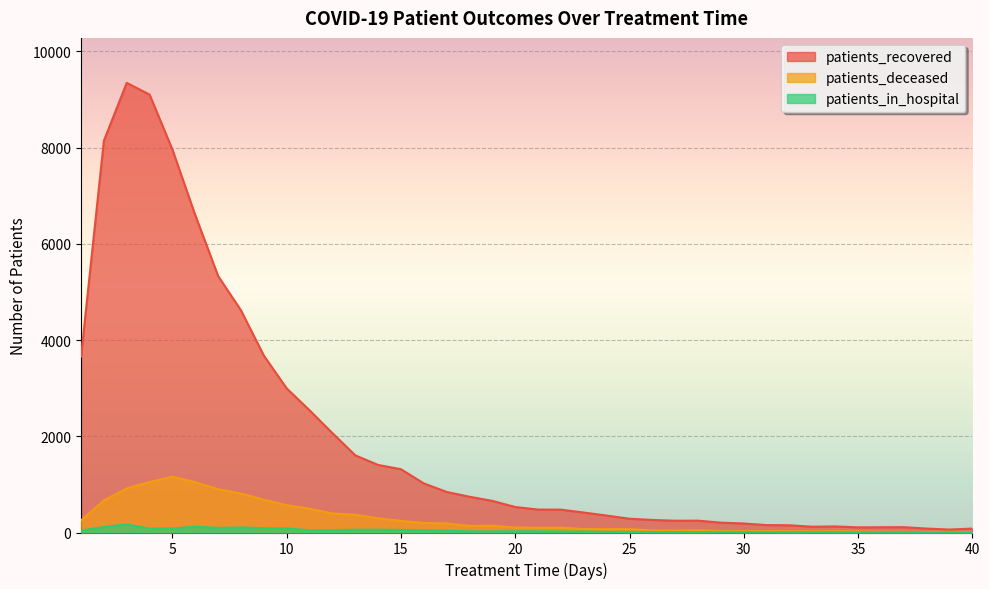

Reading left to right, transcribe all the data shown in this chart.

patients_recovered: 1=3656	2=8142	3=9346	4=9102	5=7957	6=6594	7=5330	8=4616	9=3676	10=2995	11=2540	12=2066	13=1604	14=1404	15=1315	16=1020	17=843	18=743	19=657	20=530	21=477	22=475	23=415	24=352	25=286	26=261	27=245	28=246	29=205	30=187	31=154	32=150	33=120	34=126	35=107	36=109	37=111	38=82	39=61	40=82
patients_deceased: 1=250	2=666	3=916	4=1048	5=1161	6=1047	7=899	8=811	9=680	10=568	11=494	12=395	13=369	14=295	15=241	16=199	17=188	18=137	19=139	20=105	21=99	22=100	23=71	24=71	25=70	26=43	27=38	28=46	29=32	30=28	31=30	32=24	33=25	34=25	35=22	36=18	37=14	38=13	39=15	40=11
patients_in_hospital: 1=41	2=114	3=170	4=80	5=85	6=120	7=95	8=104	9=90	10=84	11=47	12=49	13=58	14=59	15=54	16=47	17=40	18=23	19=22	20=25	21=27	22=20	23=19	24=14	25=12	26=10	27=9	28=9	29=13	30=10	31=11	32=7	33=10	34=9	35=4	36=8	37=8	38=3	39=5	40=4